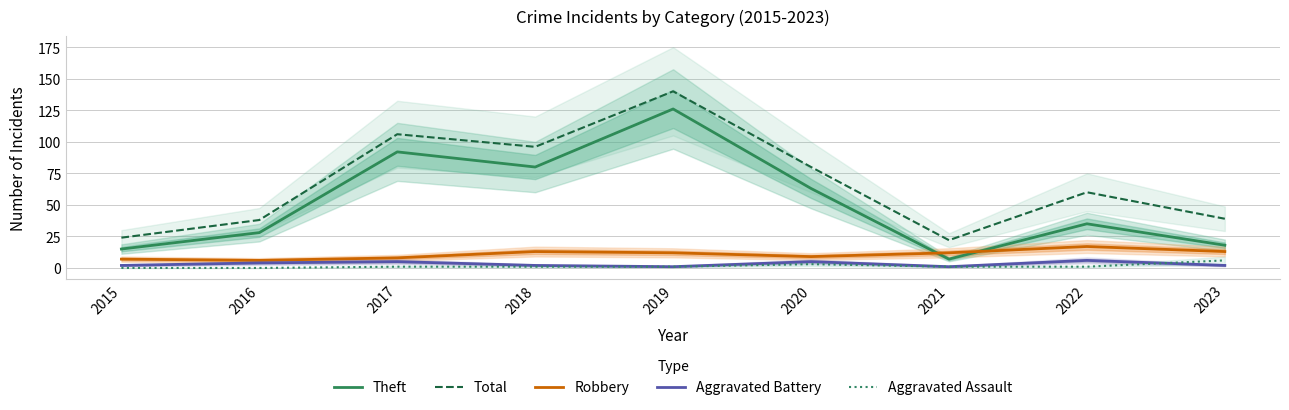

Rank the categories by Robbery value from highest to lowest.

2022, 2018, 2023, 2019, 2021, 2020, 2017, 2015, 2016